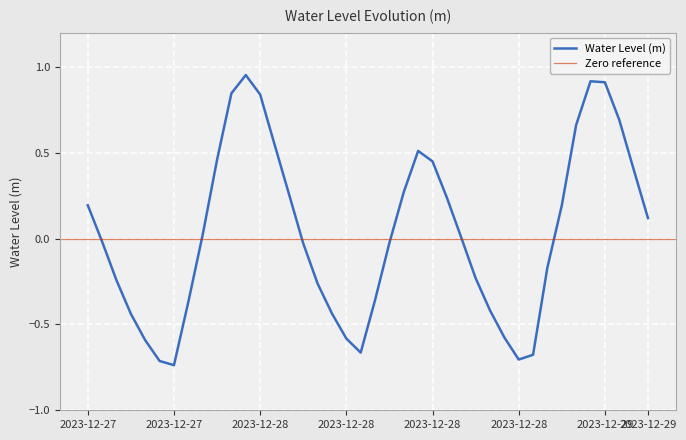

What is the smallest value displayed?

-0.7